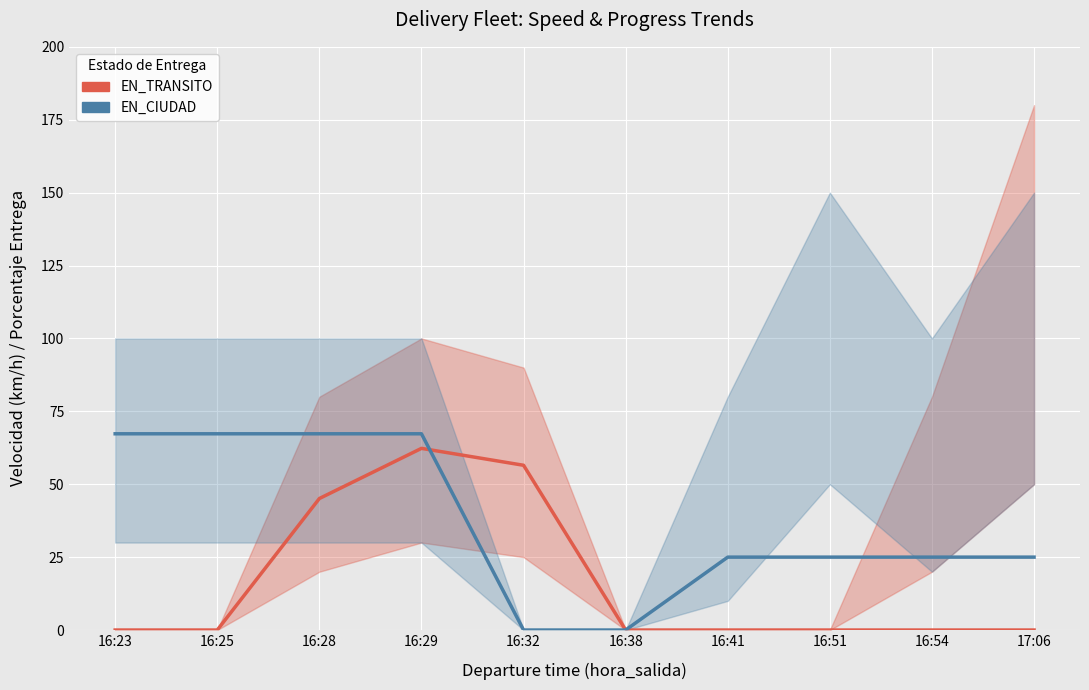

At which label does EN_CIUDAD first exceed 25?

16:23